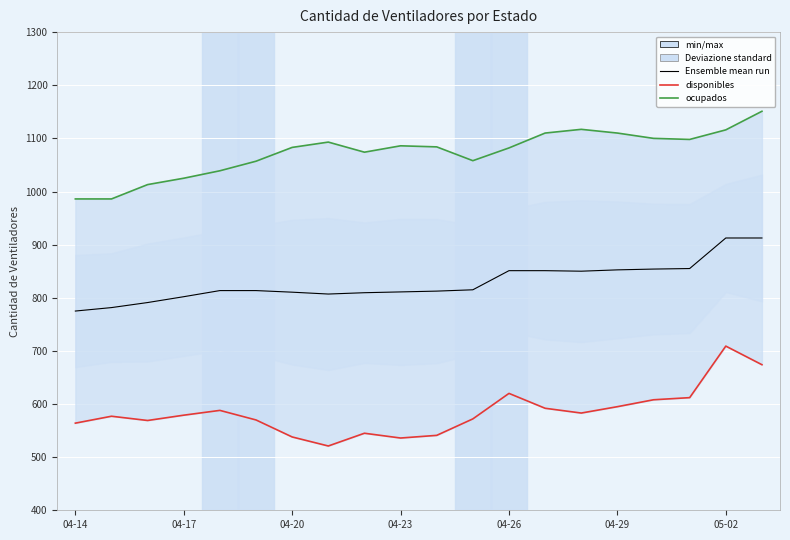

Does the chart display data point markers on the line(s)?

No